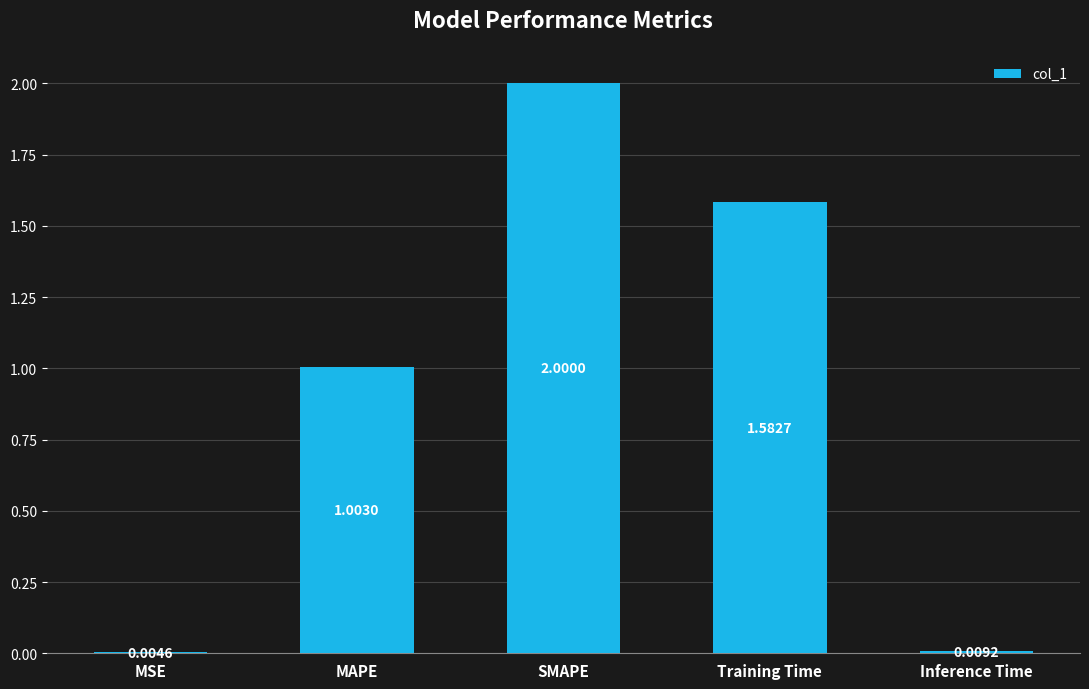

At which label does the data first exceed 1?

MAPE